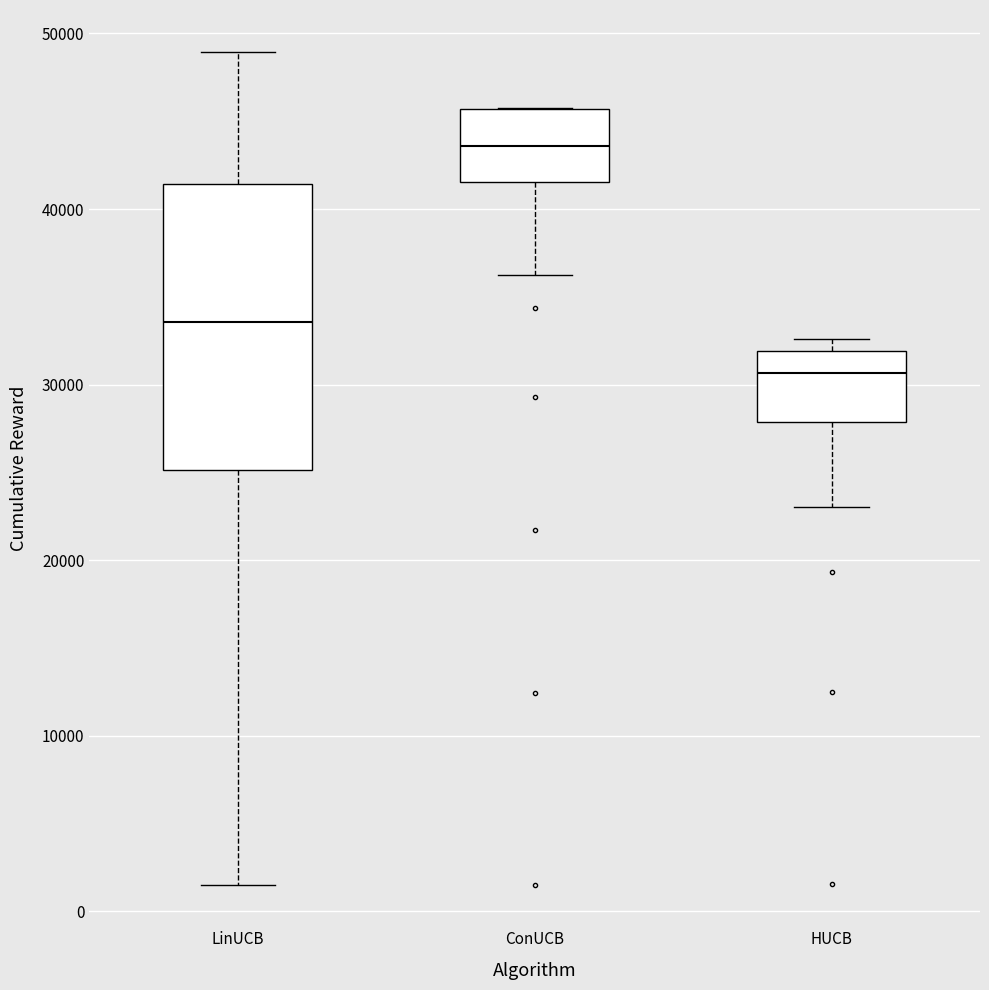

Reading left to right, read every box against the y-axis: the position of its median line, the range the box covers, and the ends of its whiskers. The values are not printed on the chart, so give them approximately, as read against the axis.

LinUCB: median 34000, box 25000 to 41000, whiskers 2000 to 49000
ConUCB: median 44000, box 42000 to 46000, whiskers 36000 to 46000
HUCB: median 31000, box 28000 to 32000, whiskers 23000 to 33000